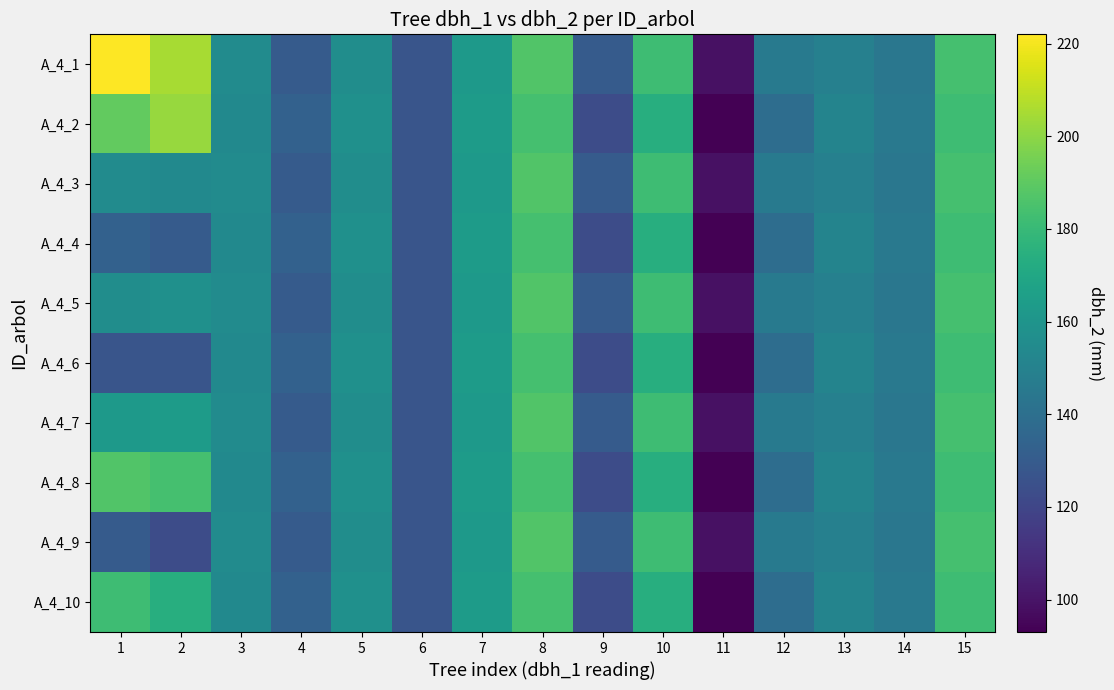

Which category has the lowest value across all series?

11